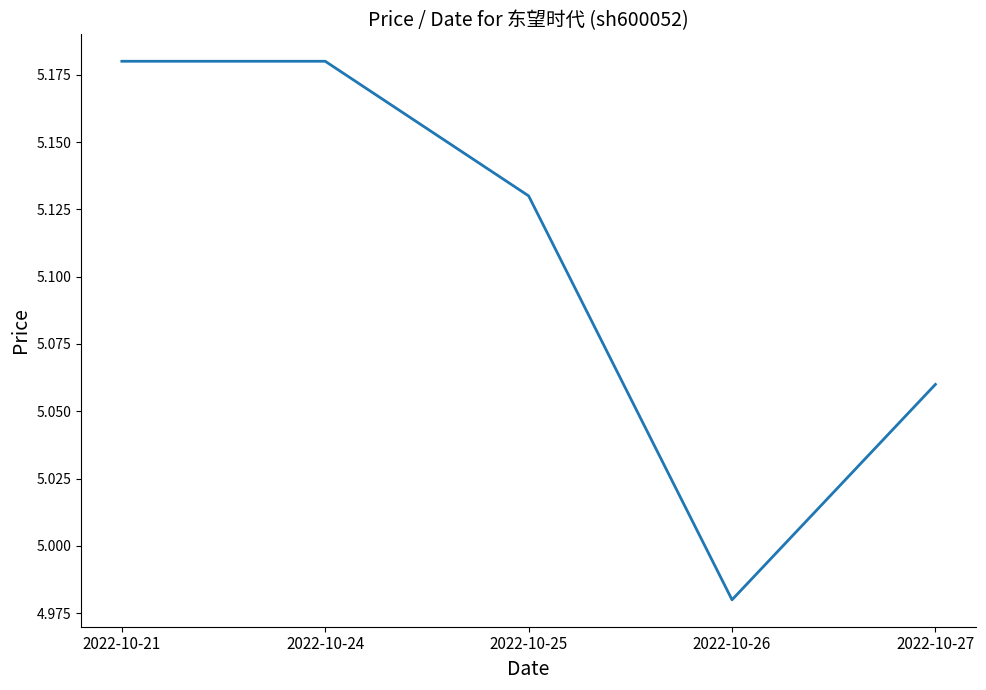

At which label is the value closest to 5?

2022-10-26